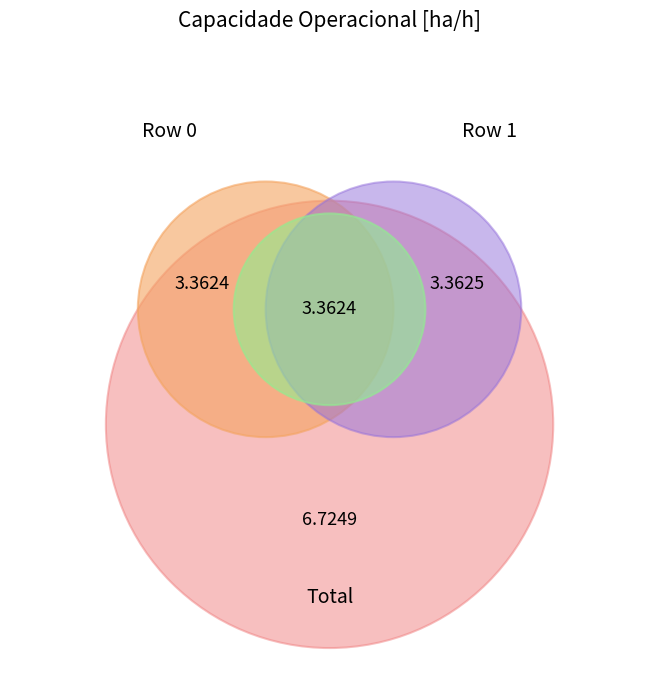

Is it true that 1 is 40% of the pie?

False